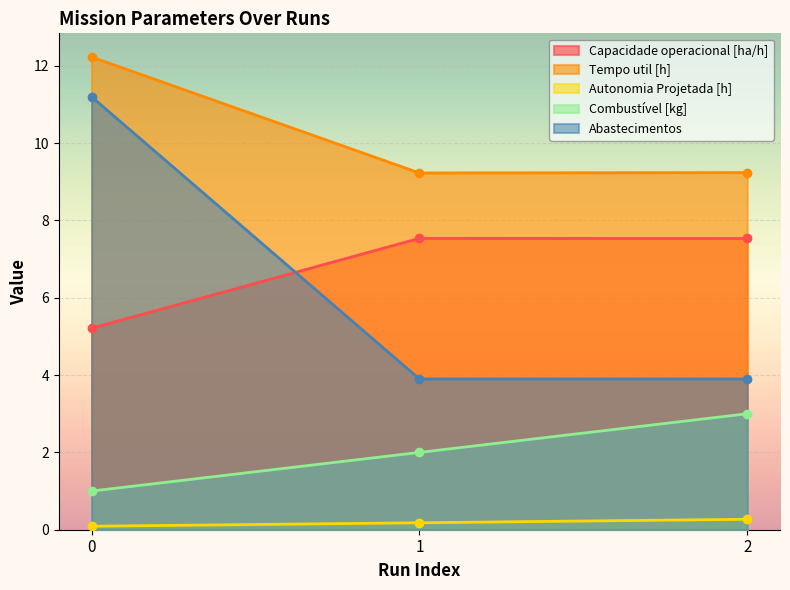

Reading right to left, extract all data points from this chart.

Capacidade operacional [ha/h]: 2=7.5	1=7.5	0=5.2
Tempo util [h]: 2=9.2	1=9.2	0=12.2
Autonomia Projetada [h]: 2=0.3	1=0.2	0=0.1
Combustivel [kg]: 2=3.0	1=2.0	0=1.0
Abastecimentos: 2=3.9	1=3.9	0=11.2